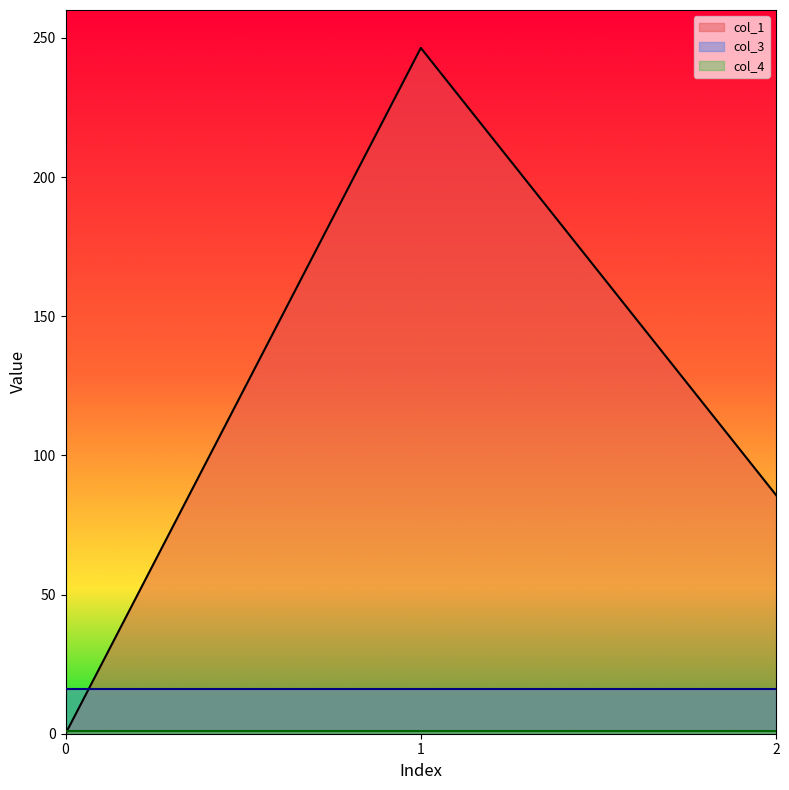

Reading right to left, list all the values displayed in this chart.

col_1: 85.7	246.4	0.0
col_3: 16.0	16.0	16.0
col_4: 1.0	1.0	1.0